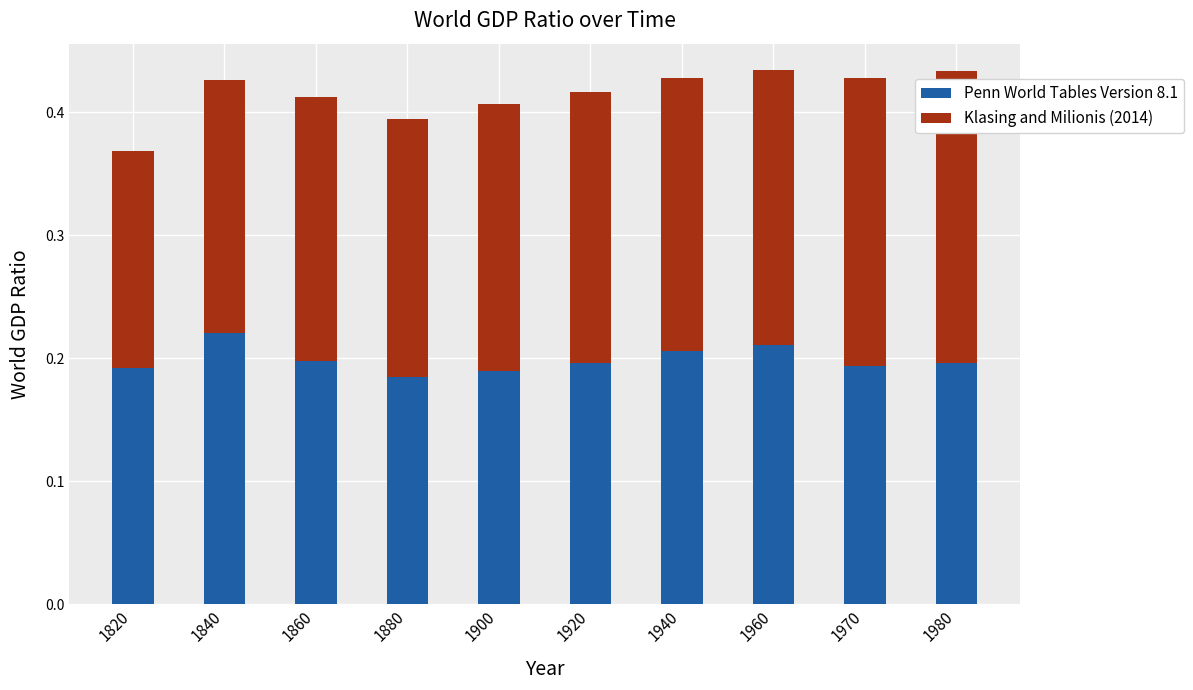

Which category has the highest value in the Penn World Tables Version 8.1 series?

1840